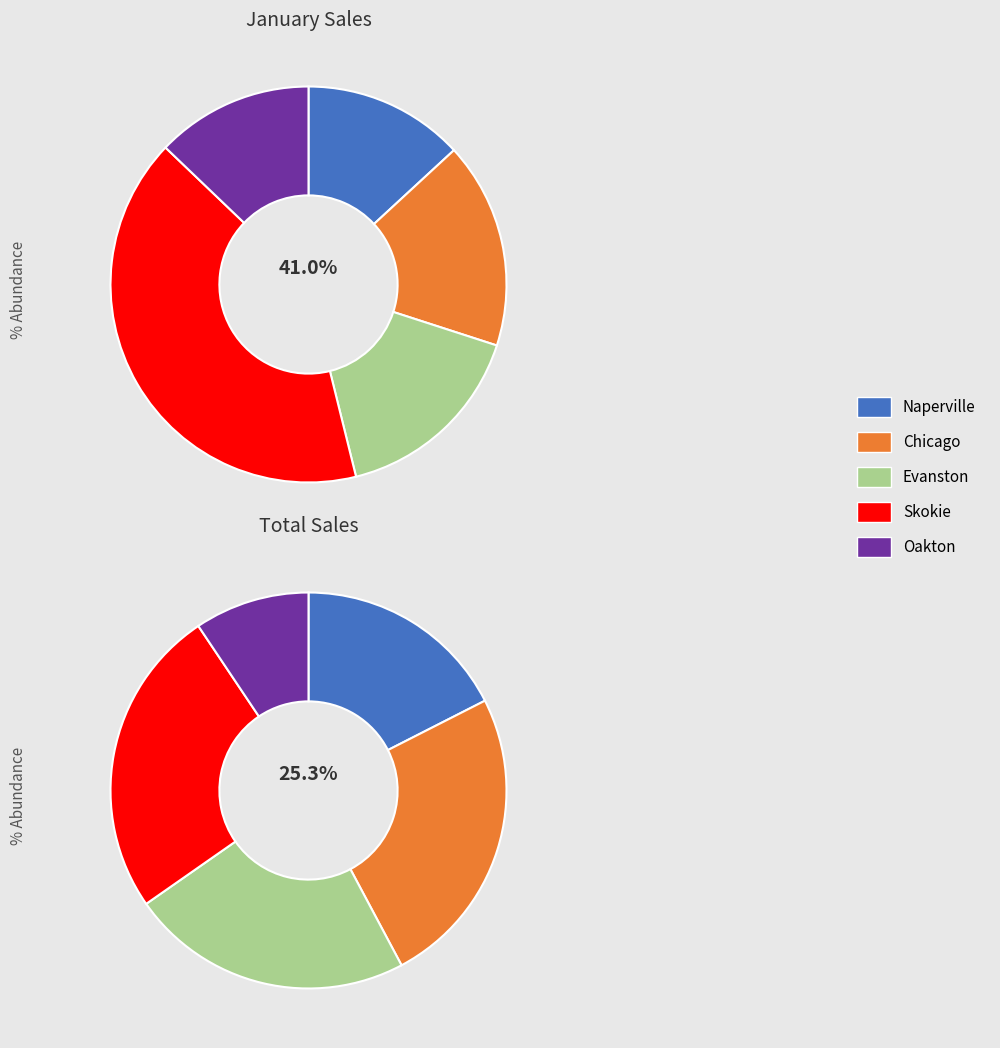

Rank the categories by Total value from highest to lowest.

Skokie, Chicago, Evanston, Naperville, Oakton